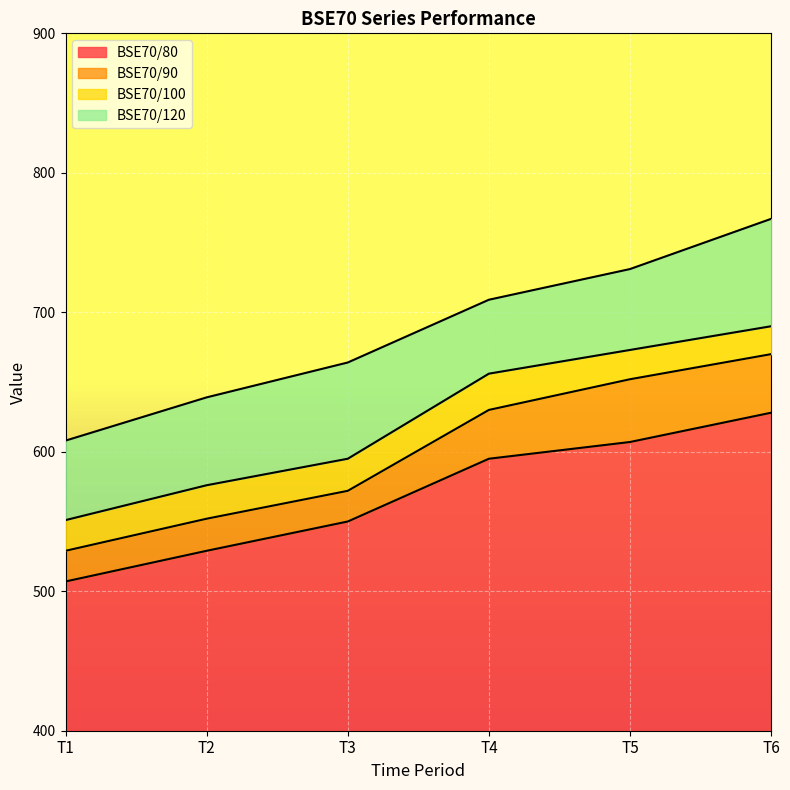

What is the sum of the BSE70/100 values at T1 and T2?

1127